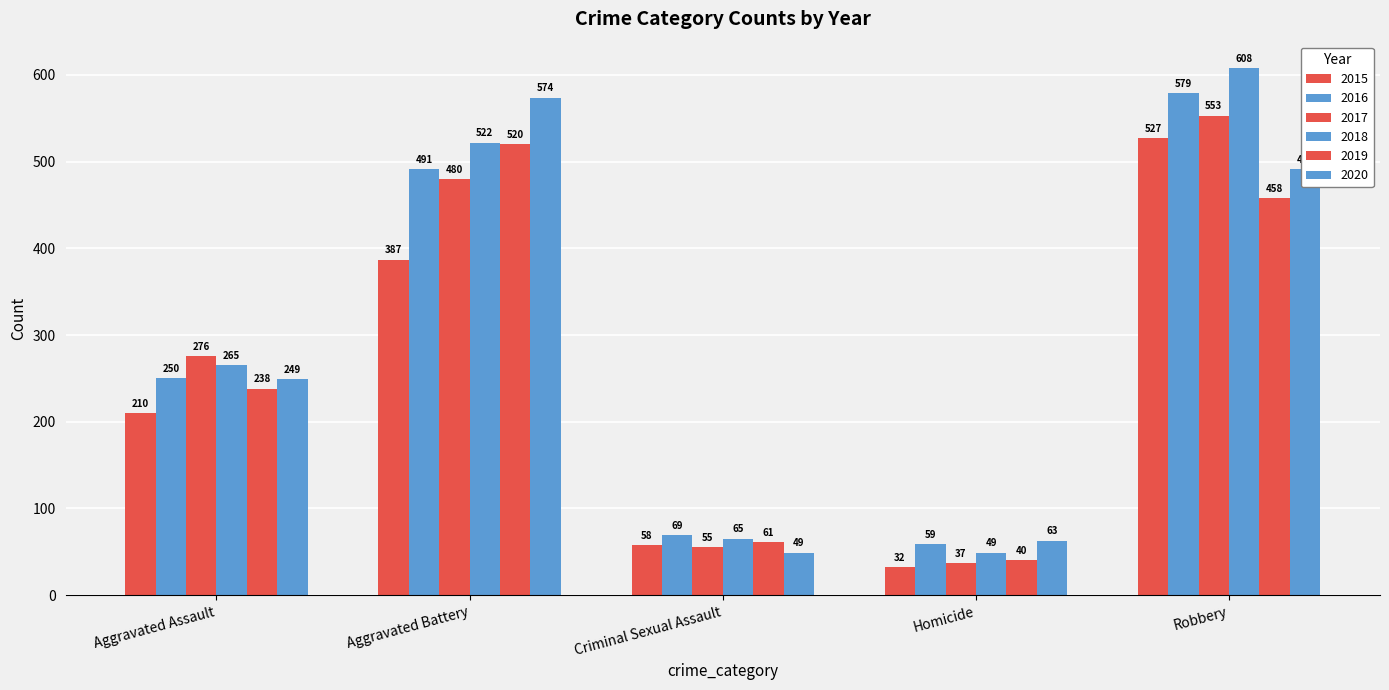

Count the number of categories in the chart.

5